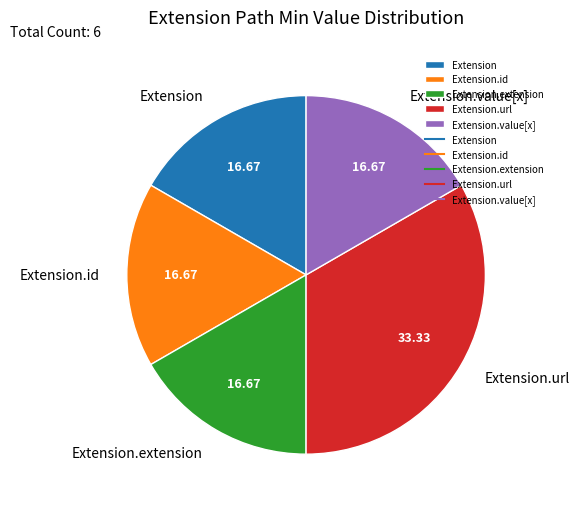

Which category has the biggest portion of the pie?

Extension.url